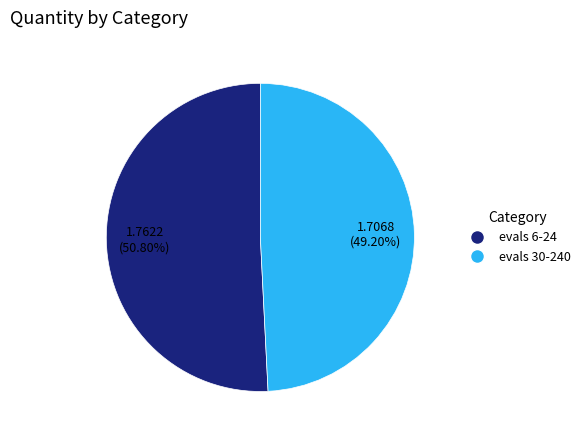

To the nearest percent, what portion does evals 6-24 represent?

51%